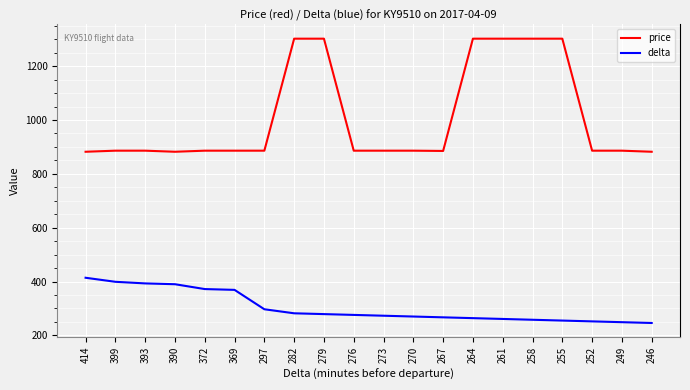

True or false: price has a value of 1436 at 393.

False